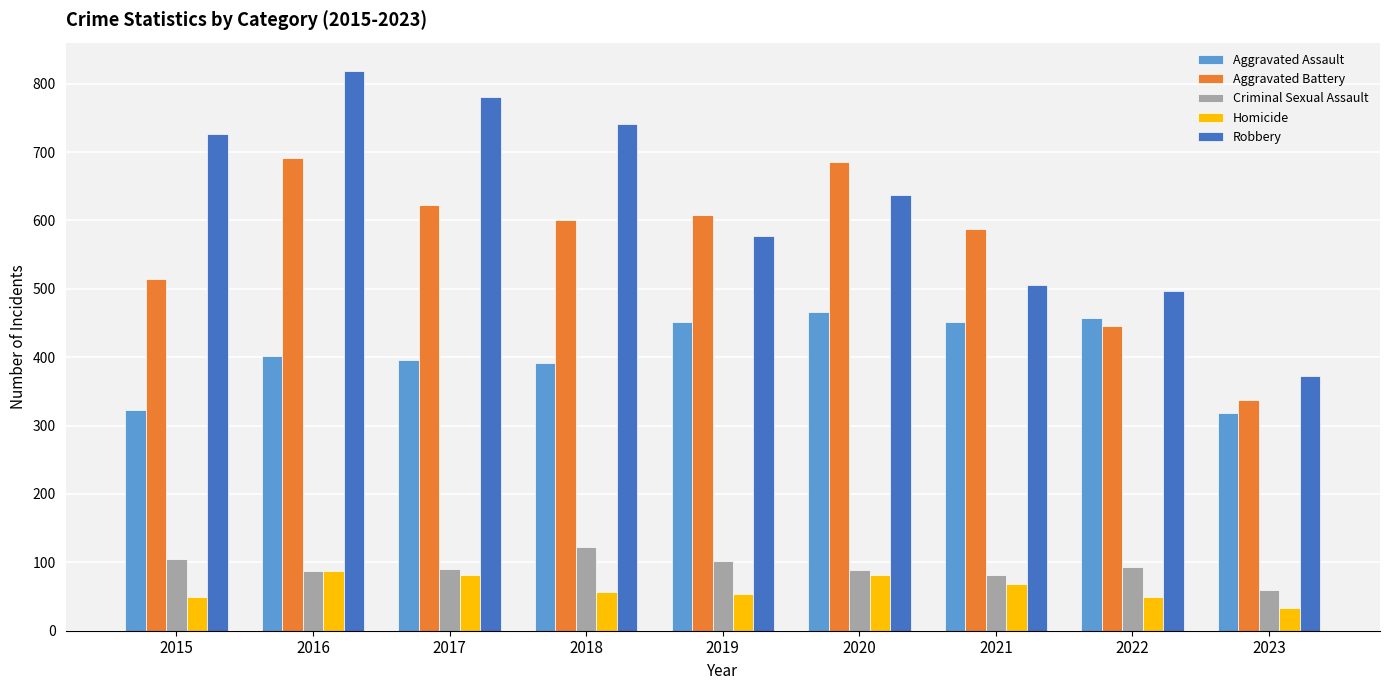

Which label corresponds to the smallest value in the chart?

2023